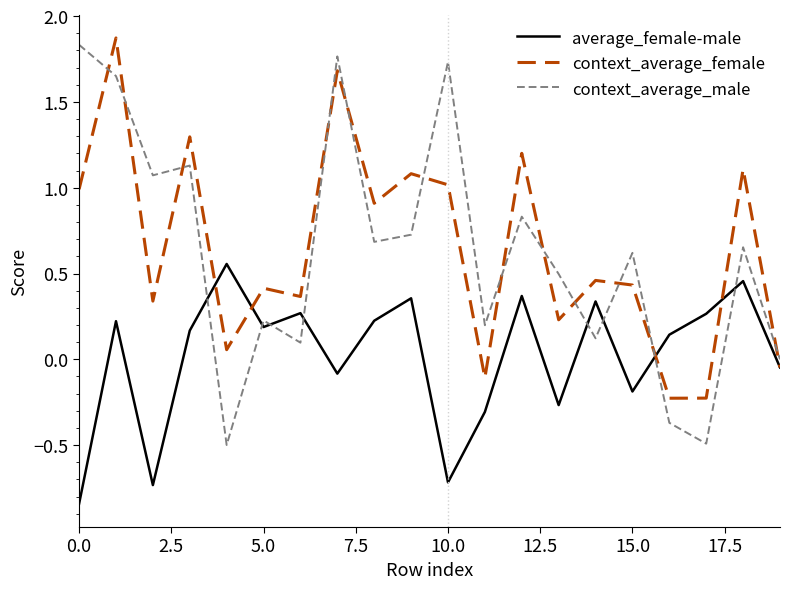

Which series has the widest spread of values?

context_average_male